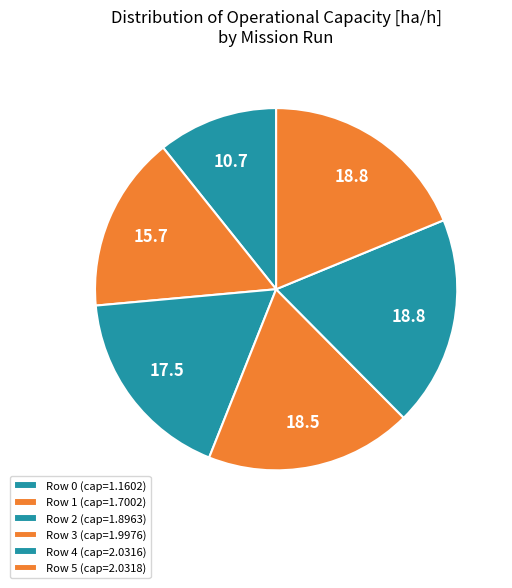

Which has a higher value, Row 2 or Row 0?

Row 2